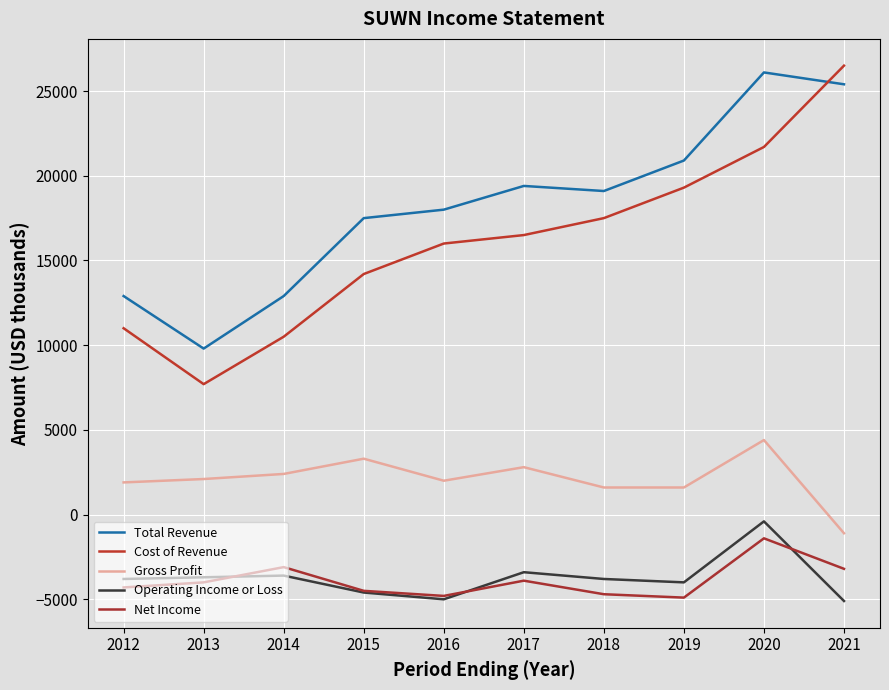

Is this an area chart (filled region under the line)?

No